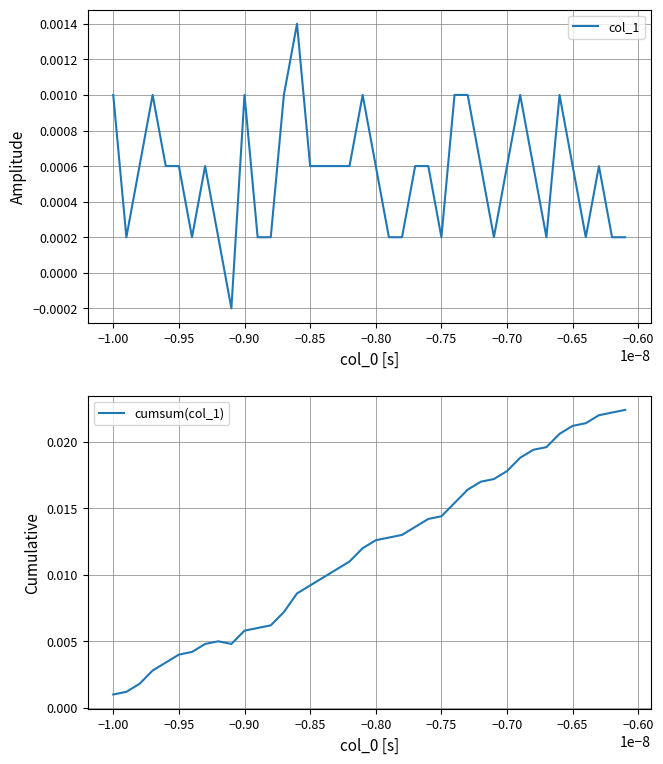

In cumsum(col_1), how many points are lower than both neighbors (excluding endpoints)?

1